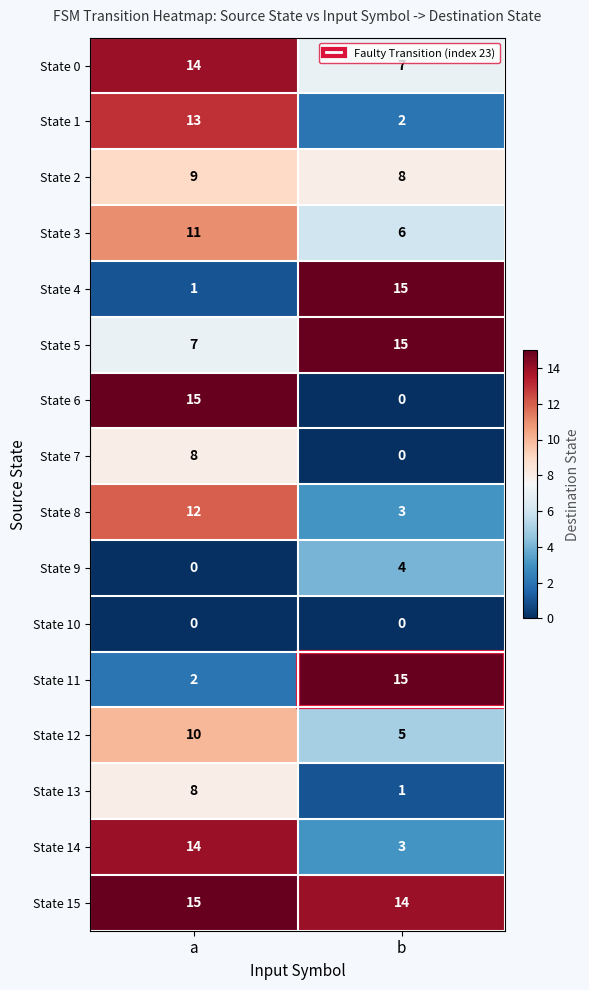

The State 3 series shows 3 at b. True or false?

False